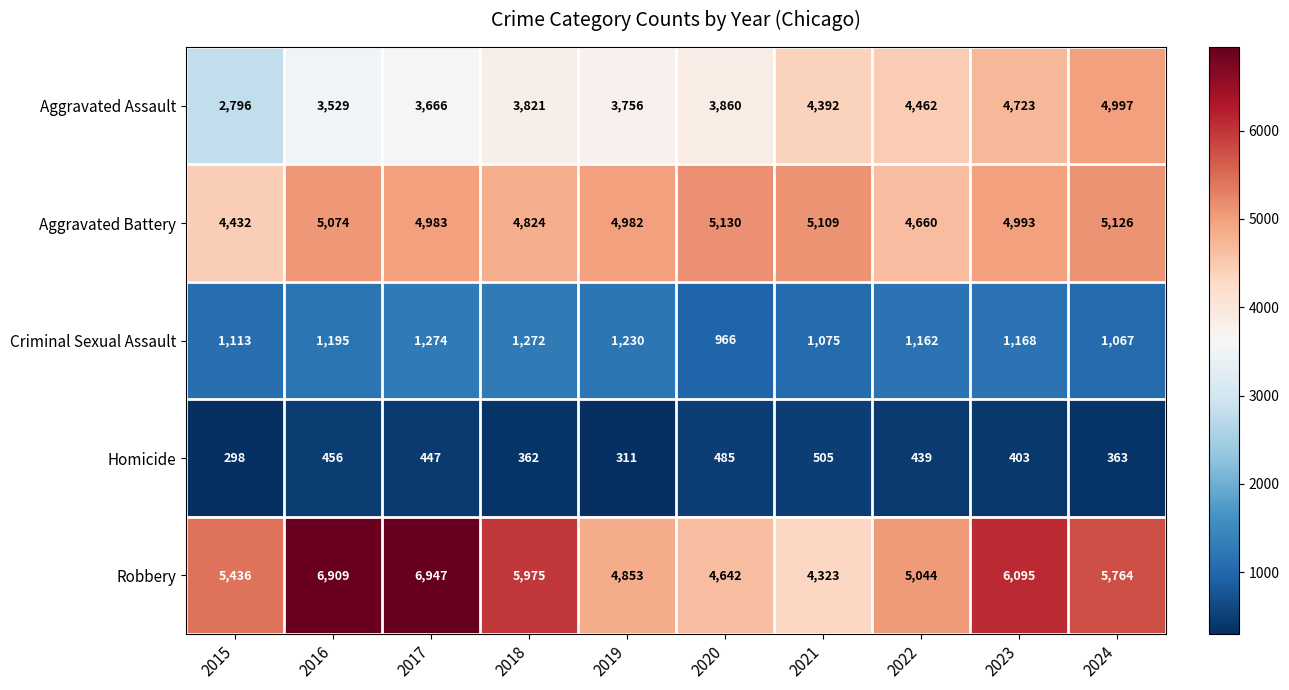

What is the maximum value for Criminal Sexual Assault?

1274